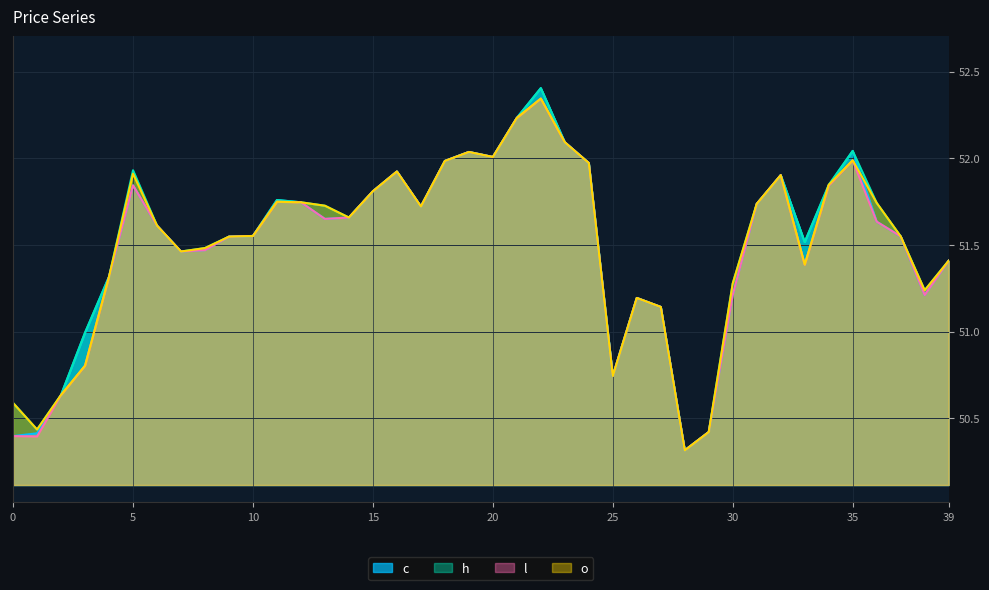

Does the chart display data point markers on the line(s)?

No